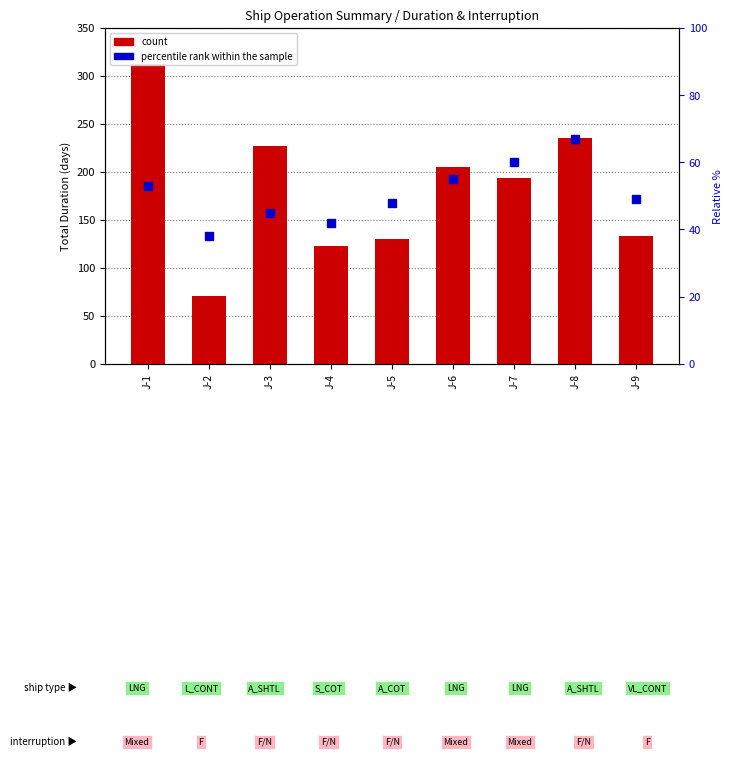

Is the value of count at J-9 greater than the value of percentile rank within the sample at J-5?

Yes